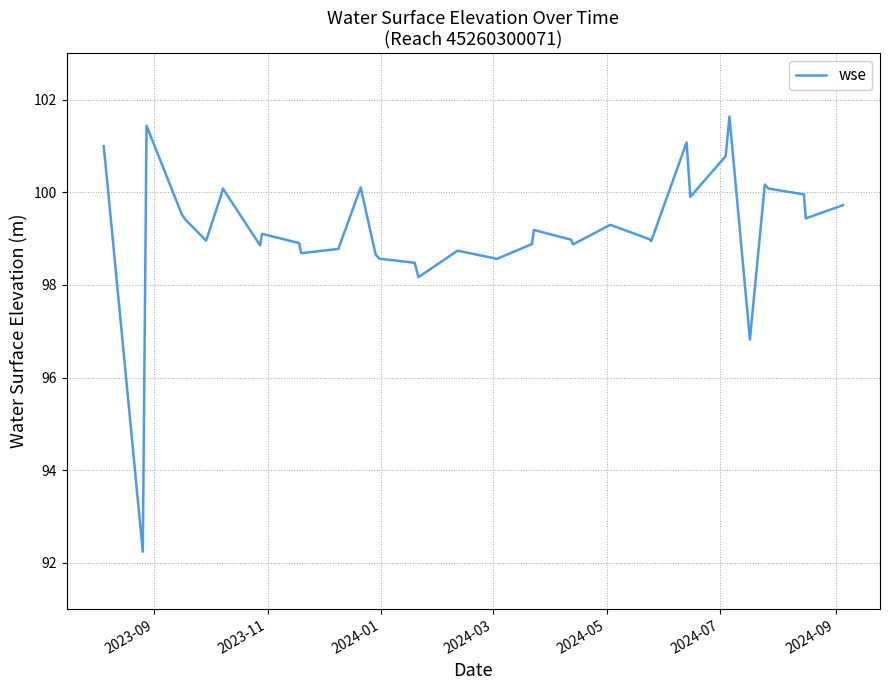

What is the difference between the maximum and minimum values?

9.4